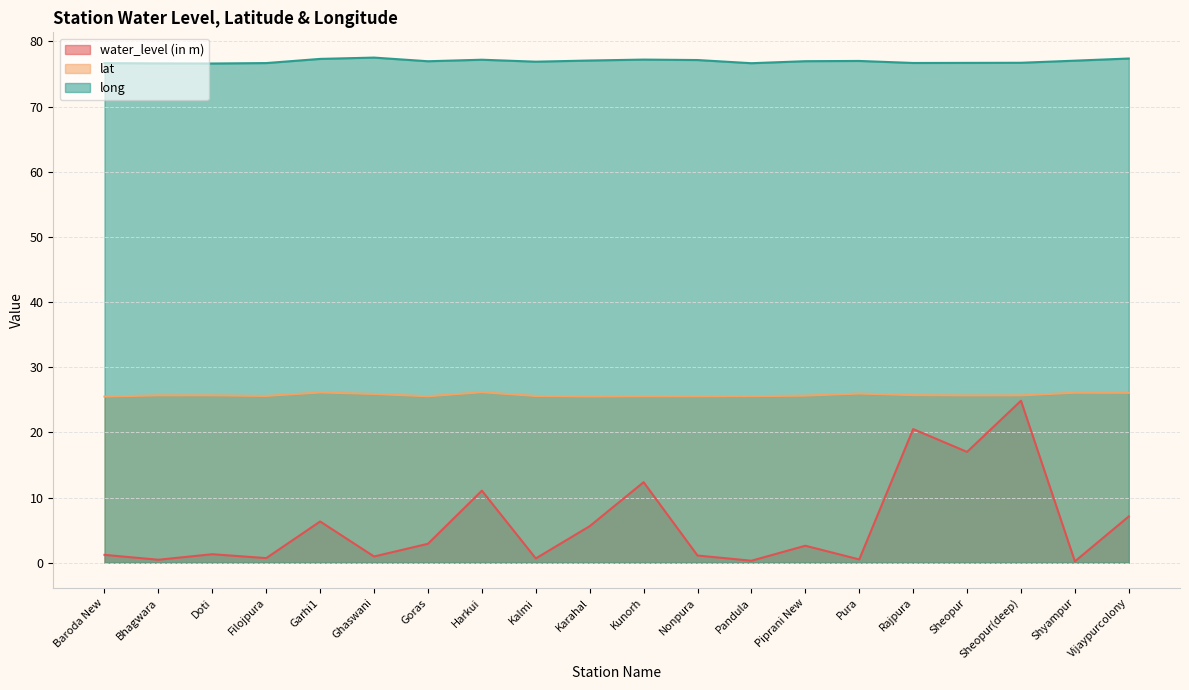

True or false: water_level (in m) has a value of 1.2 at Baroda New.

True